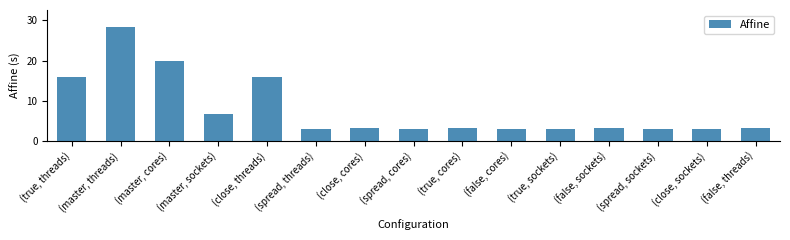

What is the label of the 2nd bar from the left?

(master, threads)